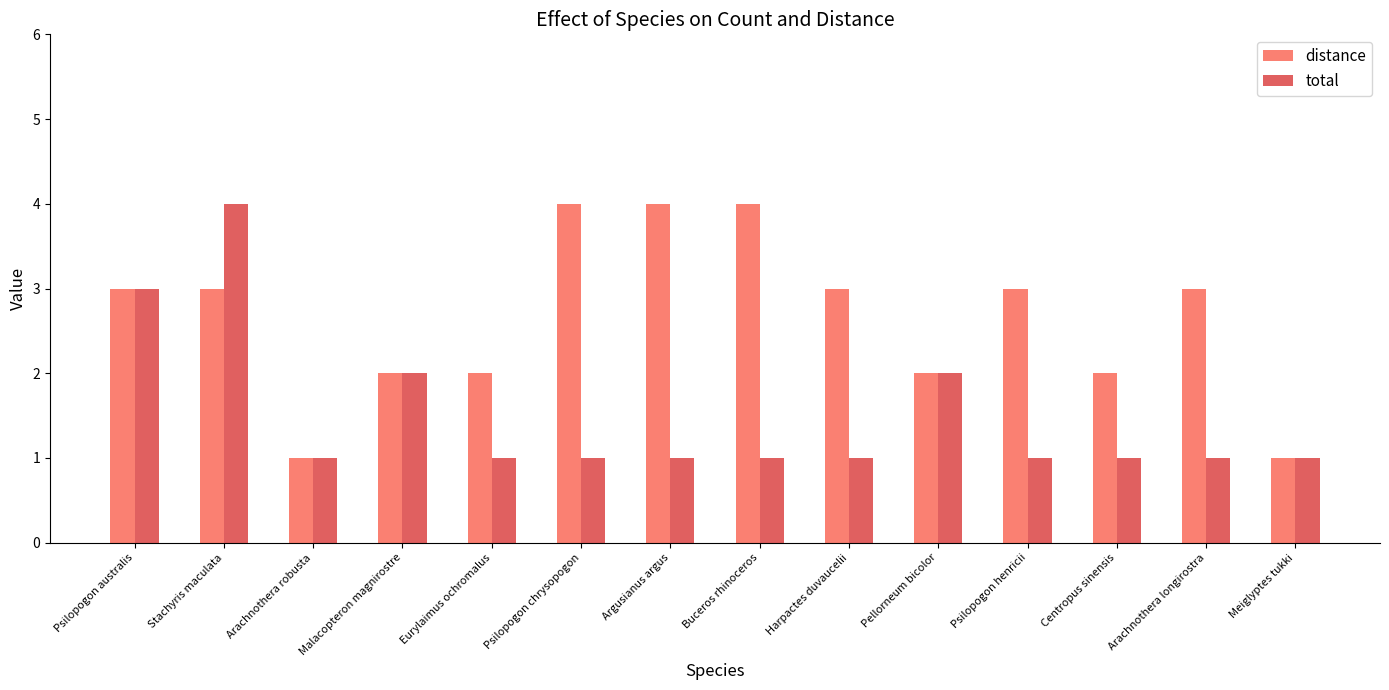

What is the approximate value of distance at Buceros rhinoceros?

4